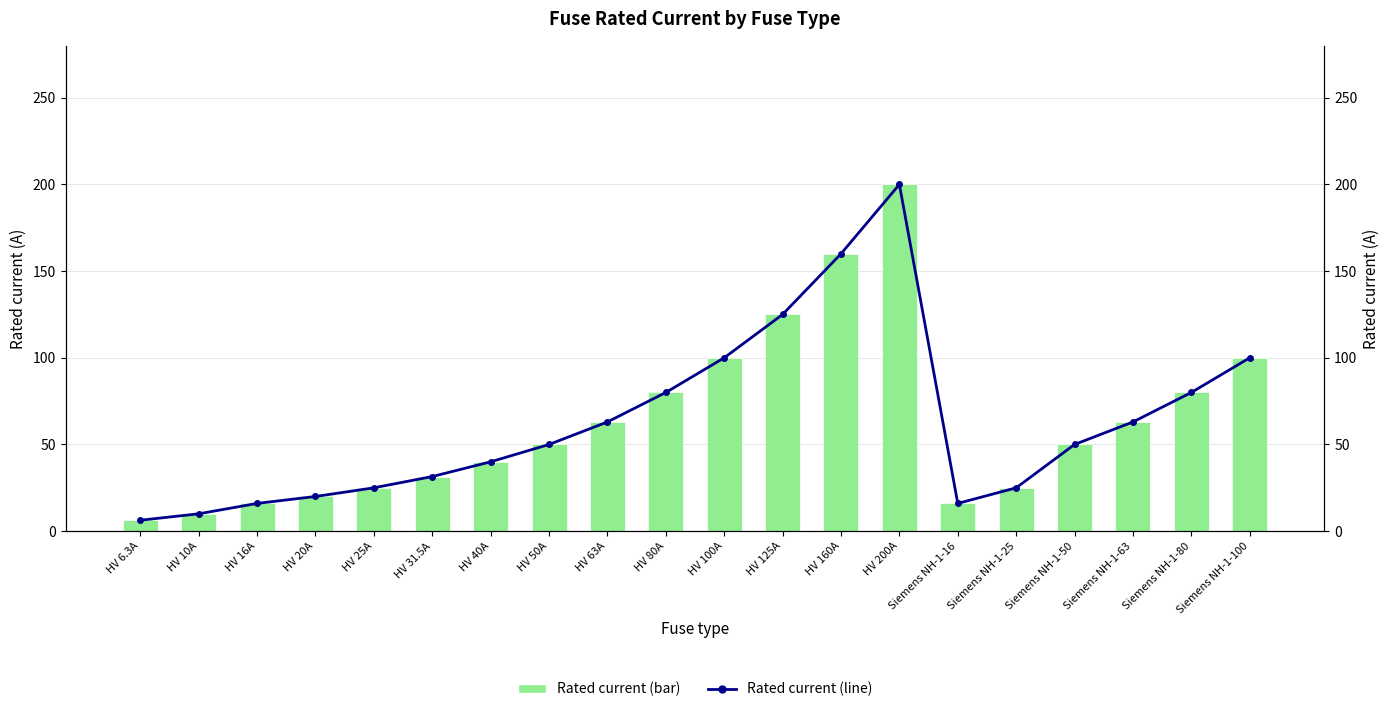

Reading left to right, list all the values displayed in this chart.

Rated current (bar): 6.3	10.0	16.0	20.0	25.0	31.5	40.0	50.0	63.0	80.0	100.0	125.0	160.0	200.0	16.0	25.0	50.0	63.0	80.0	100.0
Rated current (line): 6.3	10.0	16.0	20.0	25.0	31.5	40.0	50.0	63.0	80.0	100.0	125.0	160.0	200.0	16.0	25.0	50.0	63.0	80.0	100.0